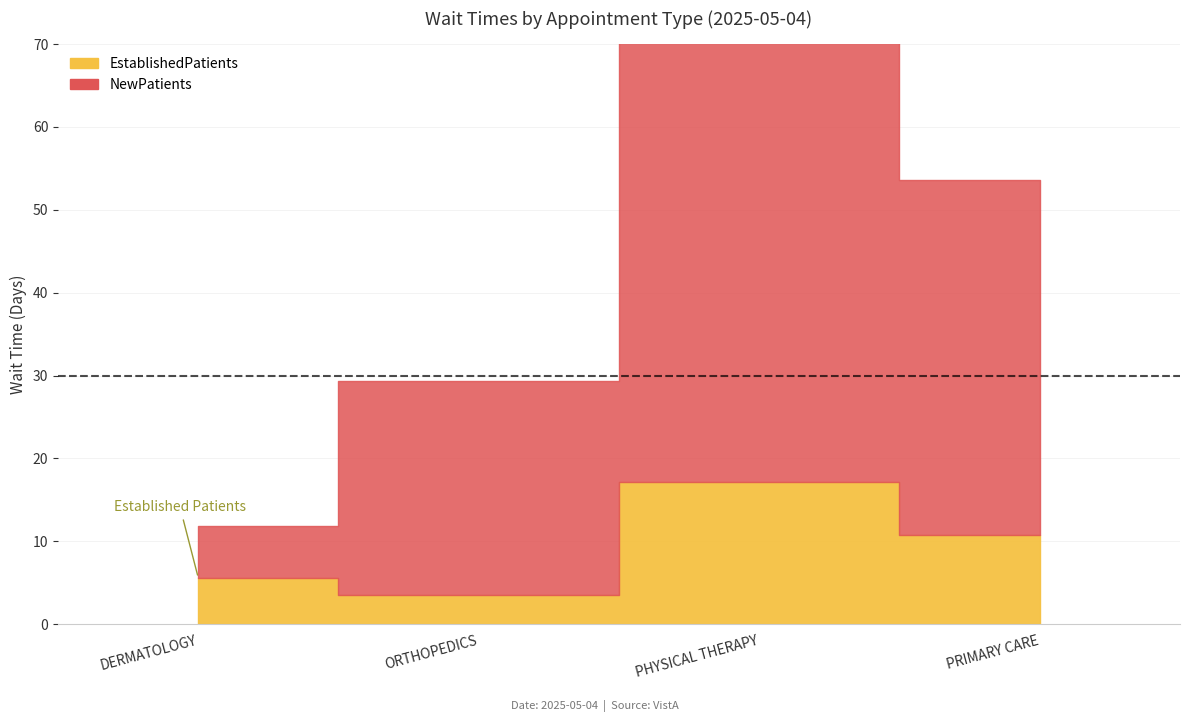

Does the chart have visible grid lines?

Yes